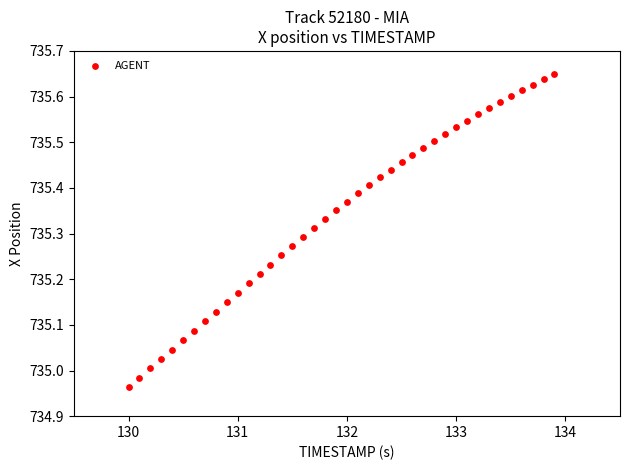

What is the range of X values (max minus min)?

3.9